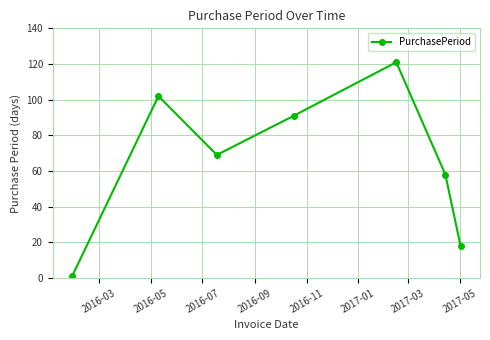

Does the chart have visible grid lines?

Yes